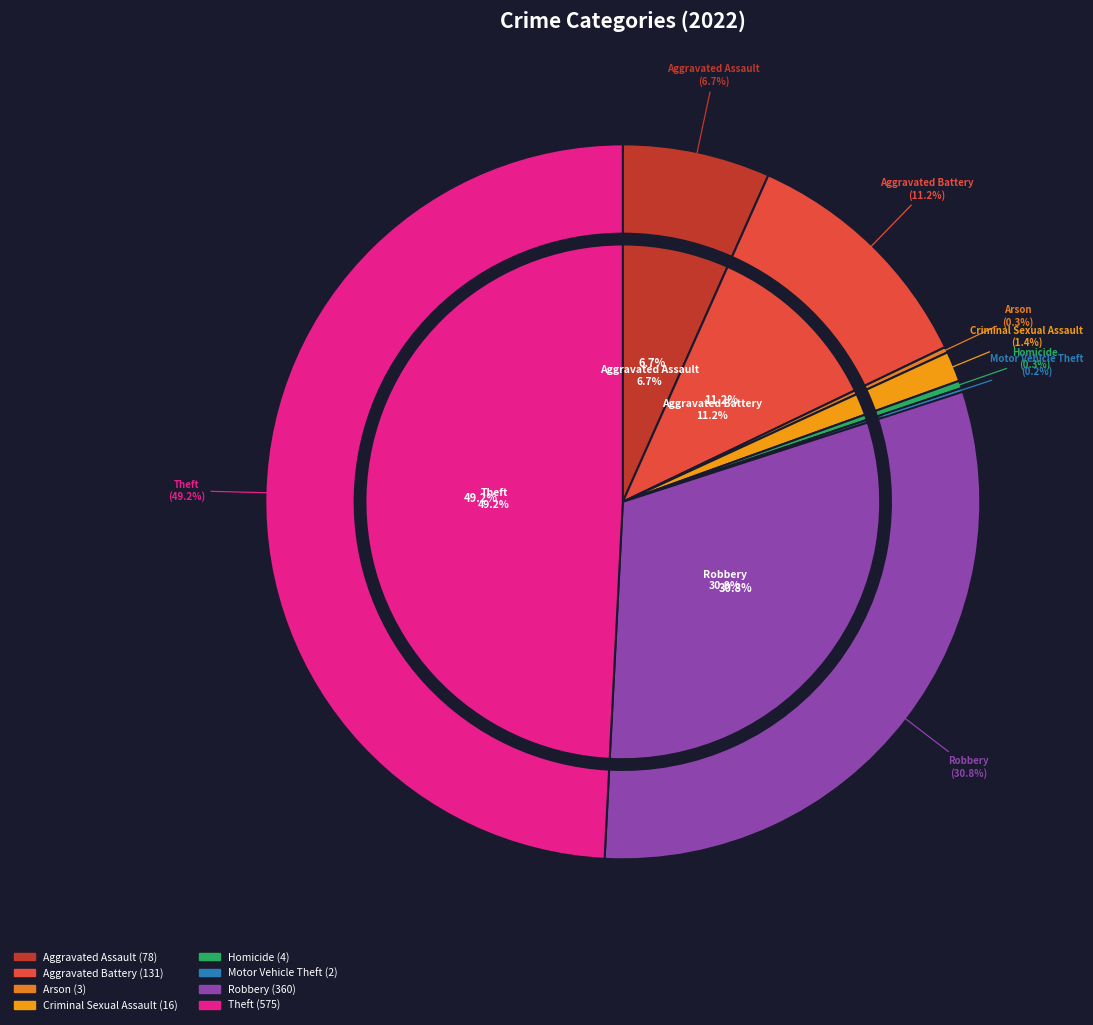

To the nearest percent, what is the difference between the Homicide and Aggravated Battery slice percentages?

11%